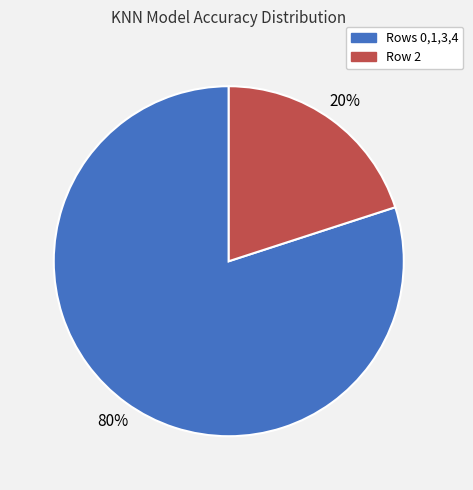

To the nearest percent, what is the difference between the largest and smallest slice percentages?

60%